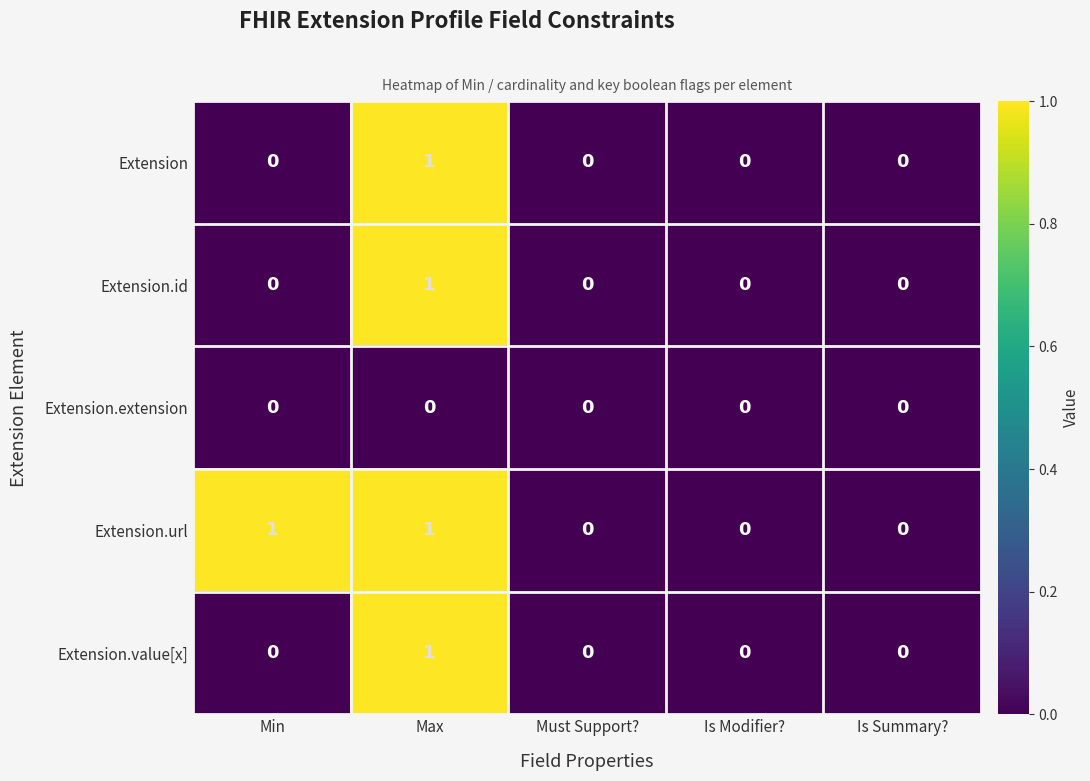

Count the number of categories in the chart.

5